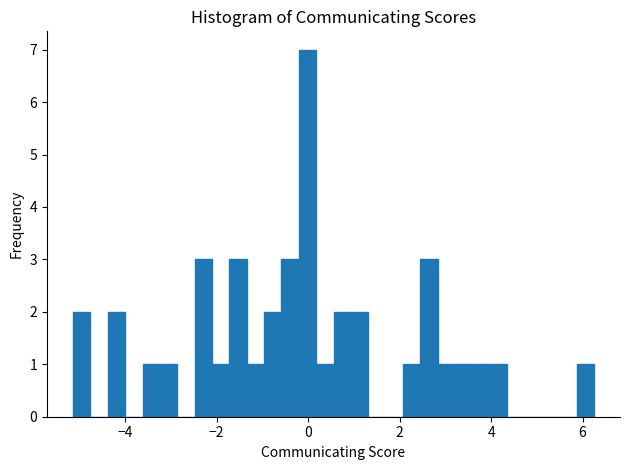

Read against the x-axis, roughly where is the centre of the tallest bar?

0.0